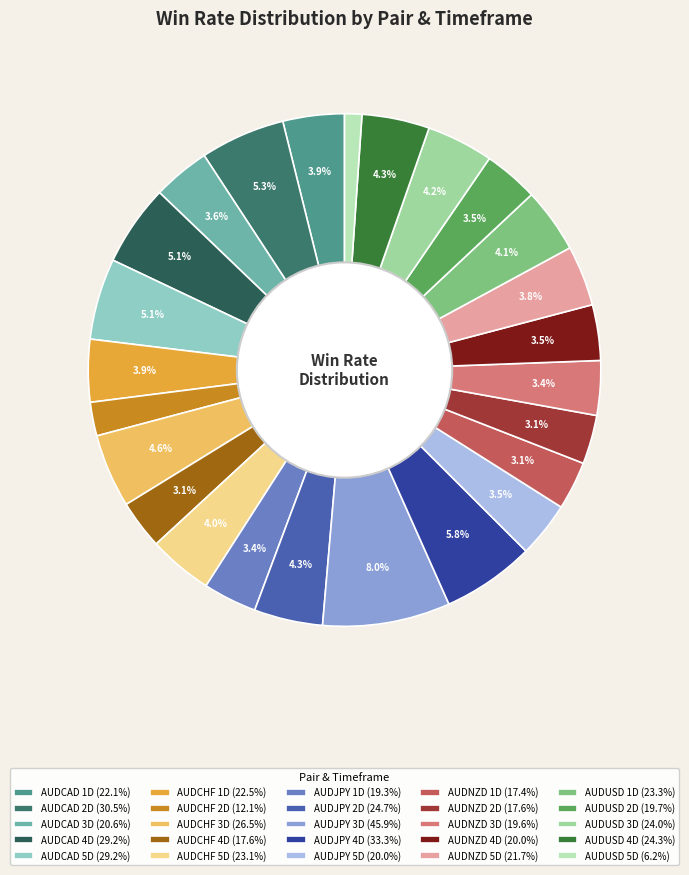

Does AUDJPY 3D account for over 50% of the chart?

No